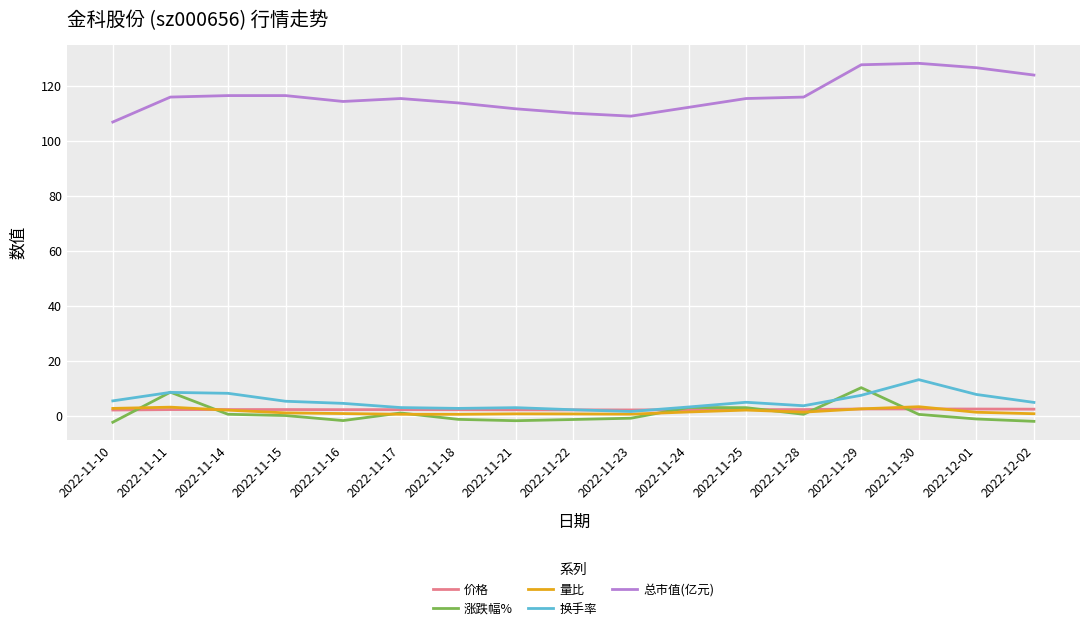

What is the difference between the 价格 values at 2022-11-24 and 2022-11-30?

0.3